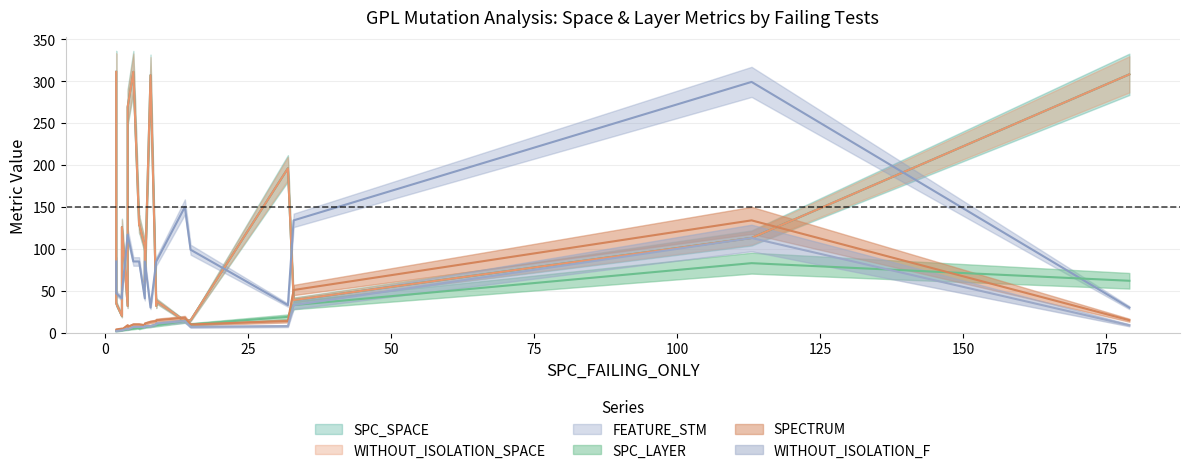

The FEATURE_STM series shows 150 at 14. True or false?

True